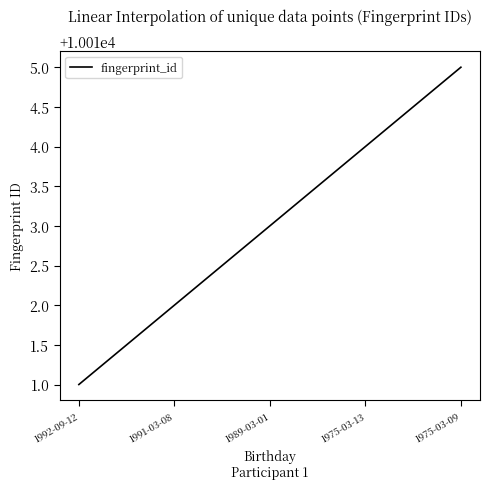

How many values are below 10013?

2